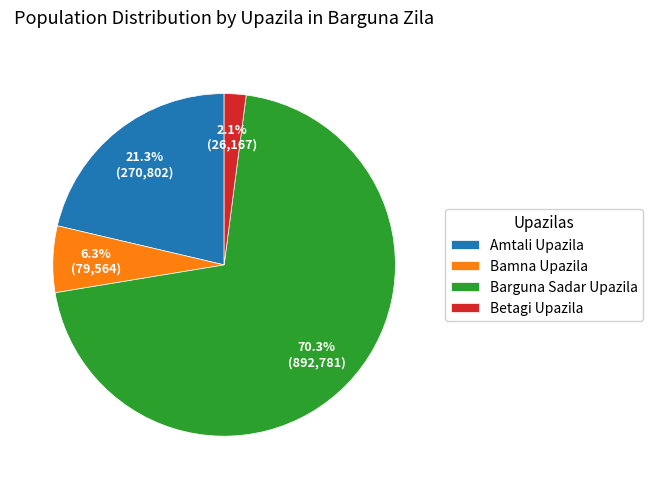

Which category has the smallest portion of the pie?

Betagi Upazila